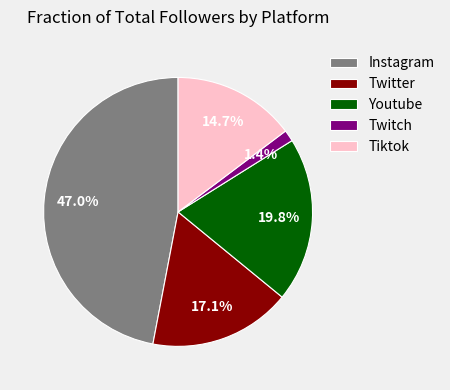

To the nearest percent, what is the difference between the largest and smallest slice percentages?

46%